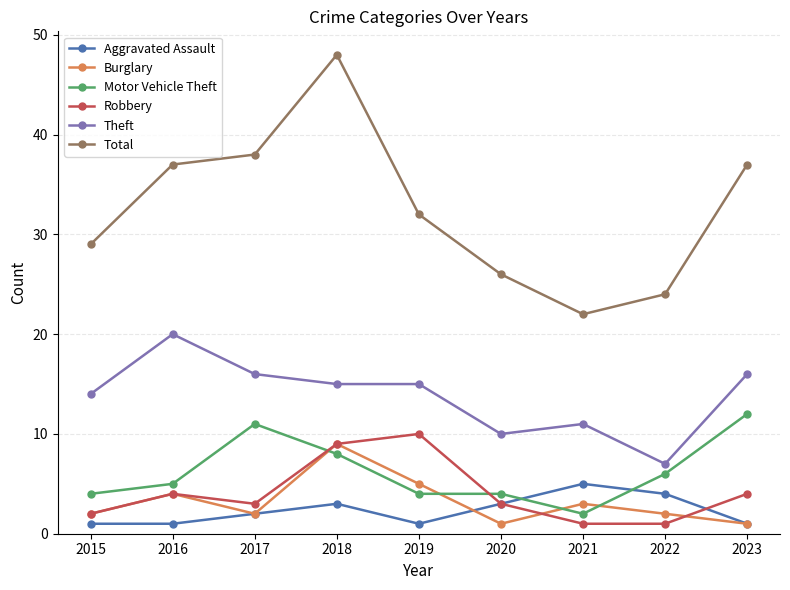

What is the maximum value for Motor Vehicle Theft?

12